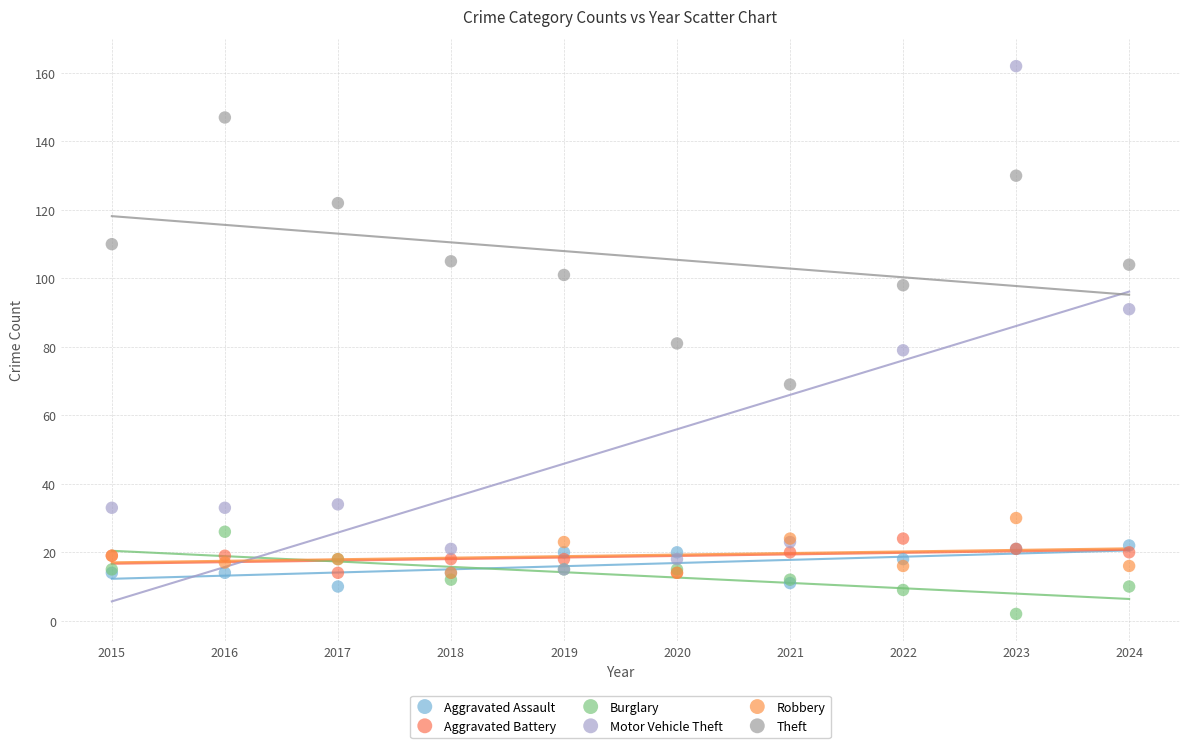

Which series contains the lowest Y value?

Burglary